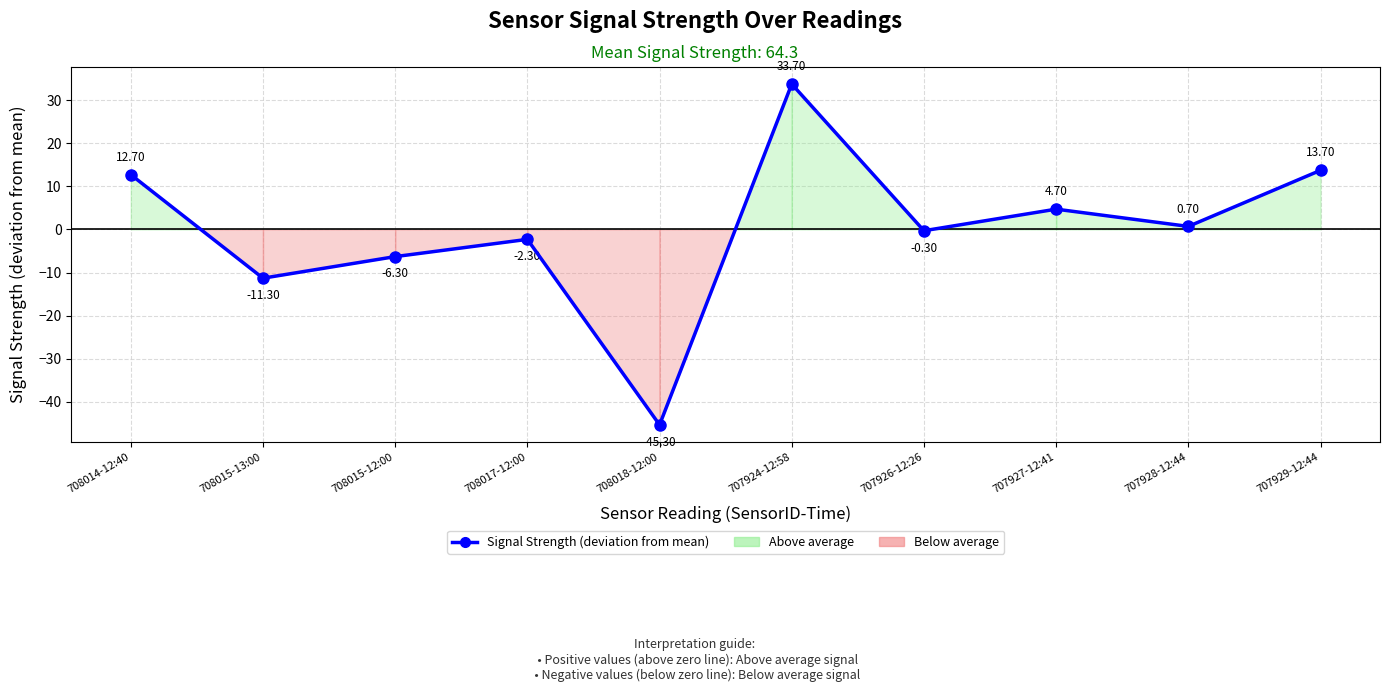

Between 707929-12:44 and 707927-12:41, which is larger?

707929-12:44